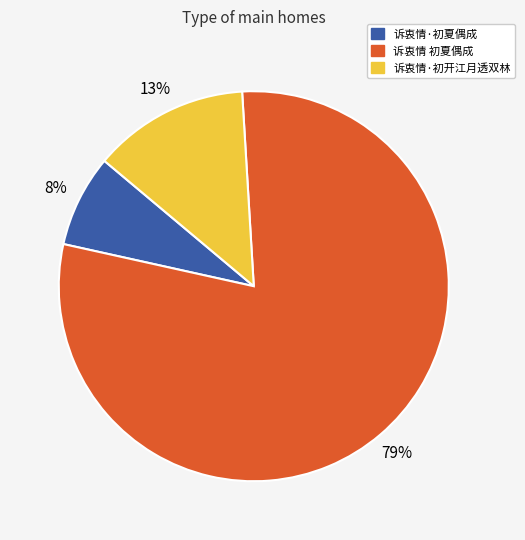

Combined, do 诉衷情·初夏偶成 and 诉衷情 初夏偶成 account for over 50%?

Yes